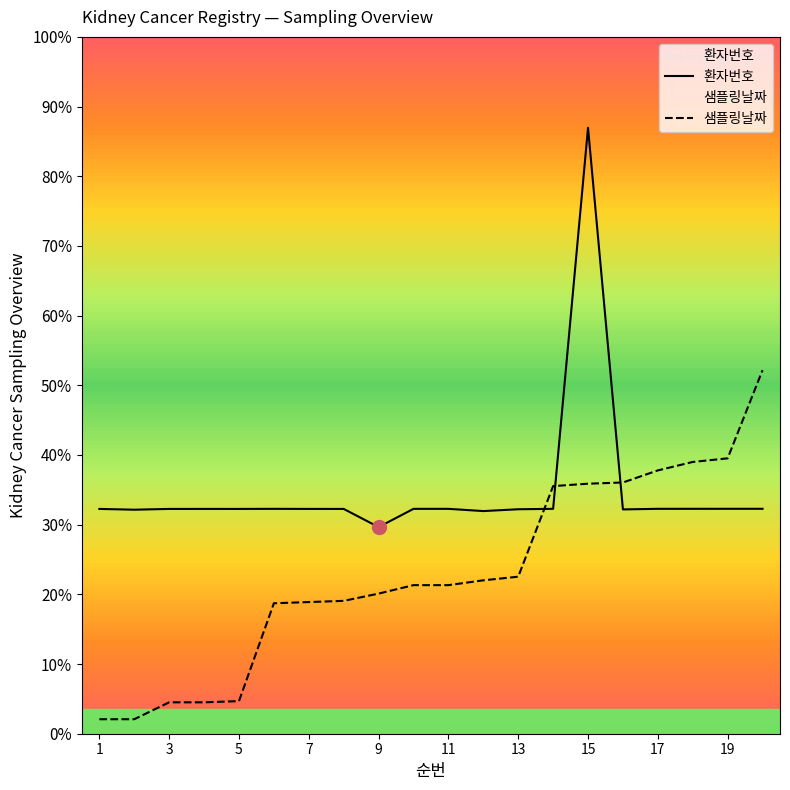

At which category is the sum across all series the highest?

15